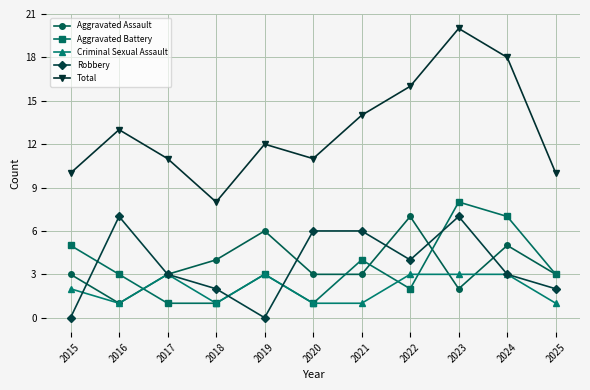

Which series changed the most between 2016 and 2019?

Robbery